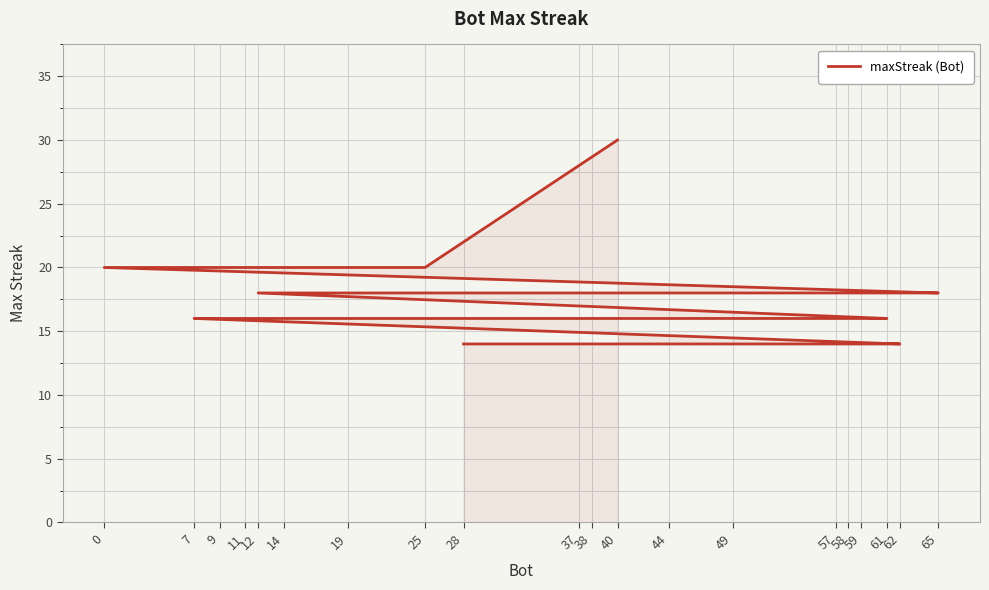

Reading left to right, list all the values displayed in this chart.

30	20	20	20	18	18	18	18	16	16	16	16	16	16	16	14	14	14	14	14